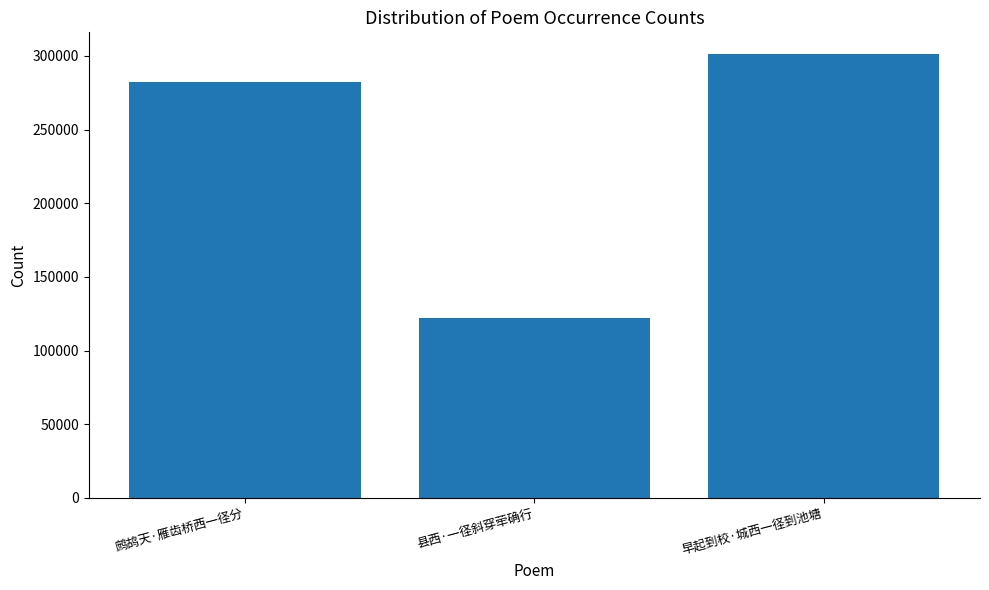

Rank the categories by value from highest to lowest.

早起到校·城西一径到池塘, 鹧鸪天·雁齿桥西一径分, 县西·一径斜穿荦确行